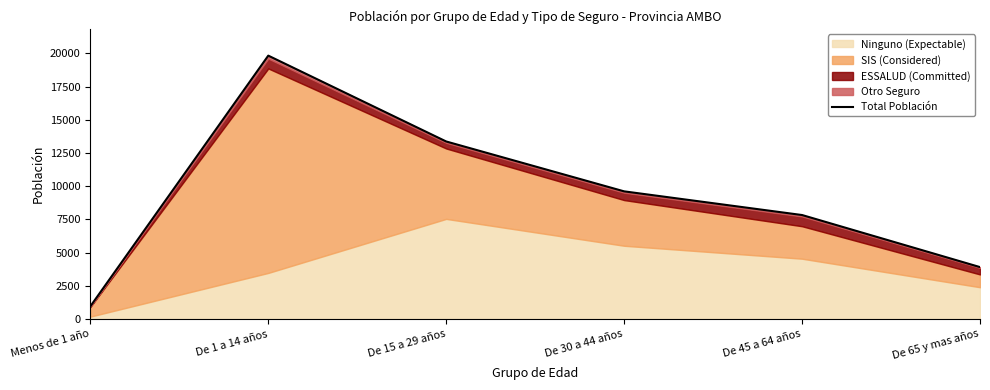

How many values are below 9614?

3